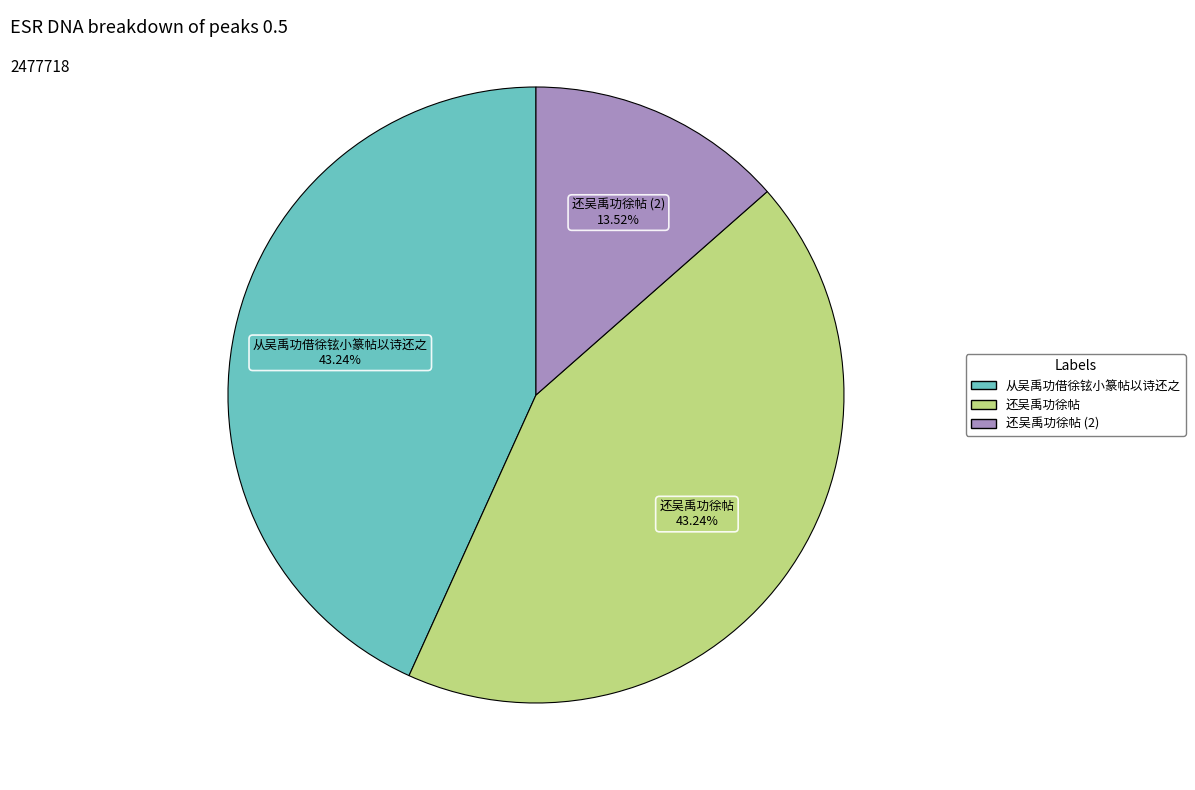

Is there any slice that represents more than half of the pie?

No